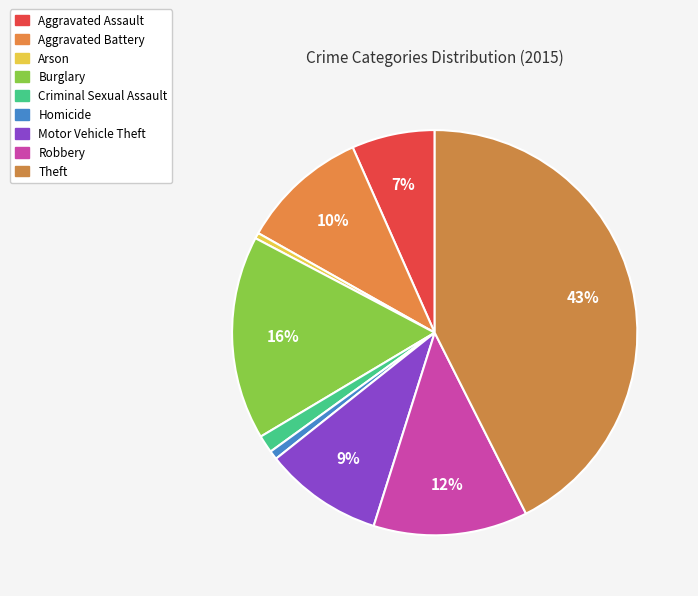

How many segments does this pie chart have?

9